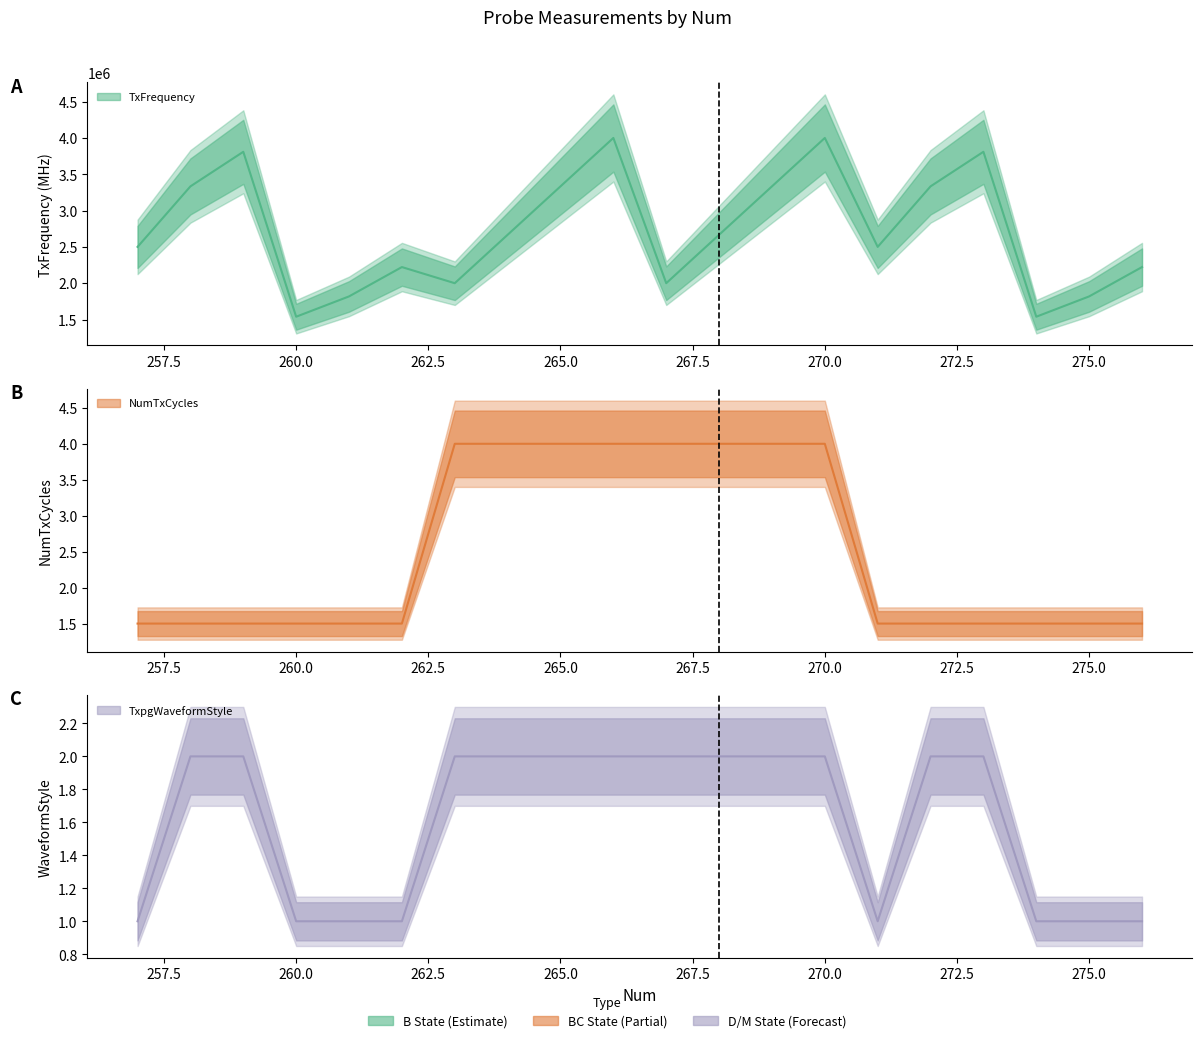

True or false: TxFrequency has a value of 2199779.1 at 260.

False